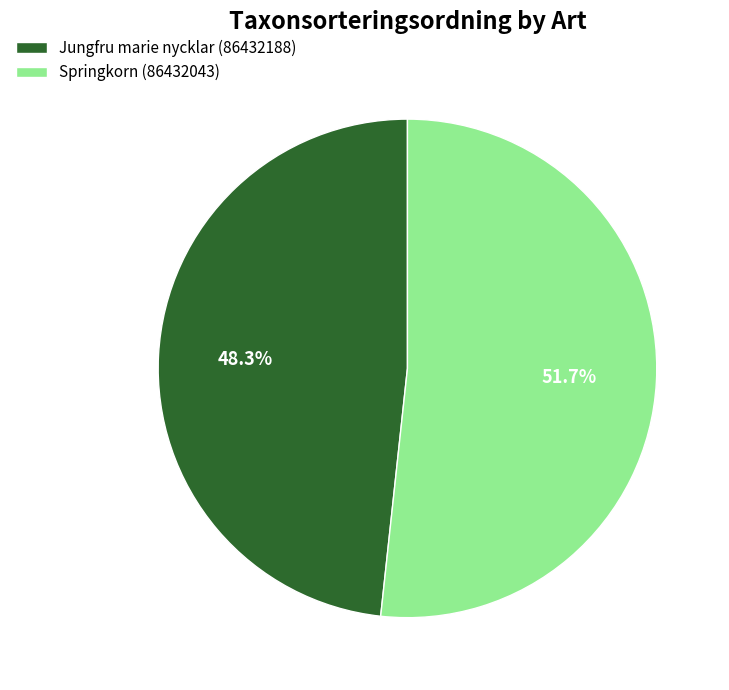

Which category accounts for the majority?

Springkorn (86432043)